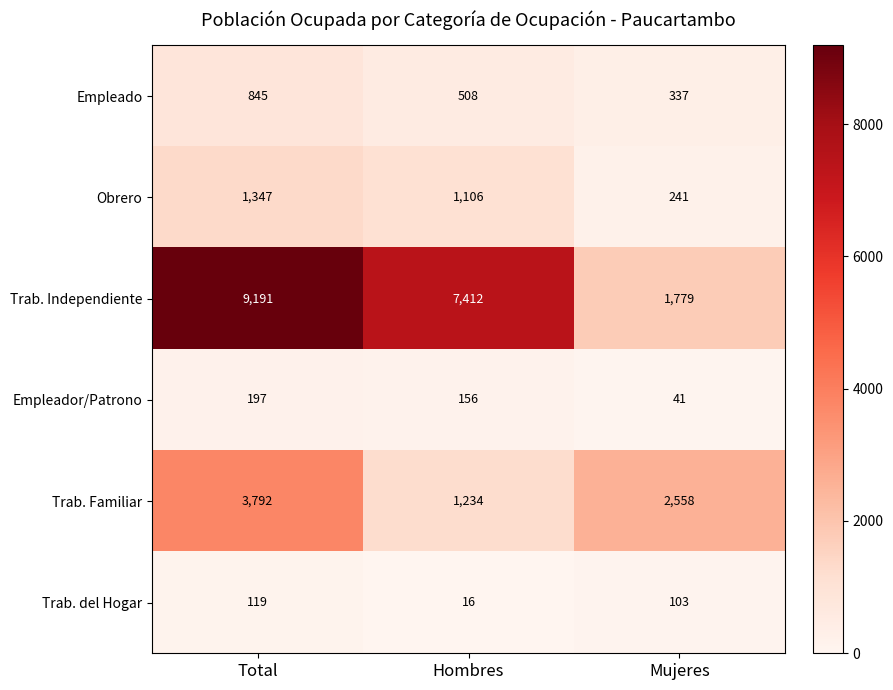

How many Trab. Familiar values are between 1234 and 3792?

3